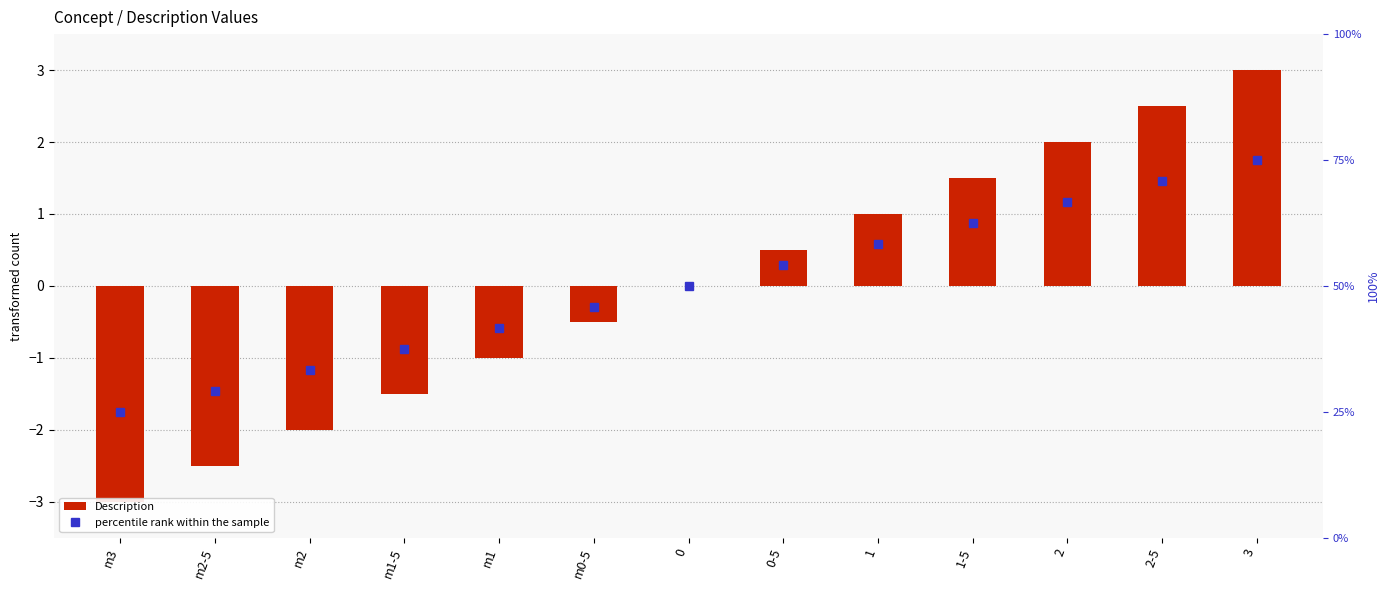

List the series in order of their peak value, lowest first.

Description, percentile rank within the sample